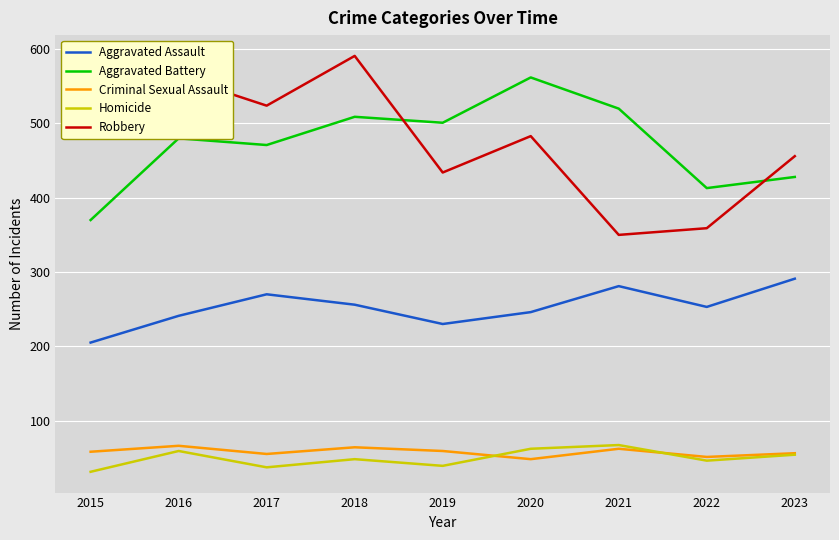

Which series has the largest range (max minus min)?

Robbery